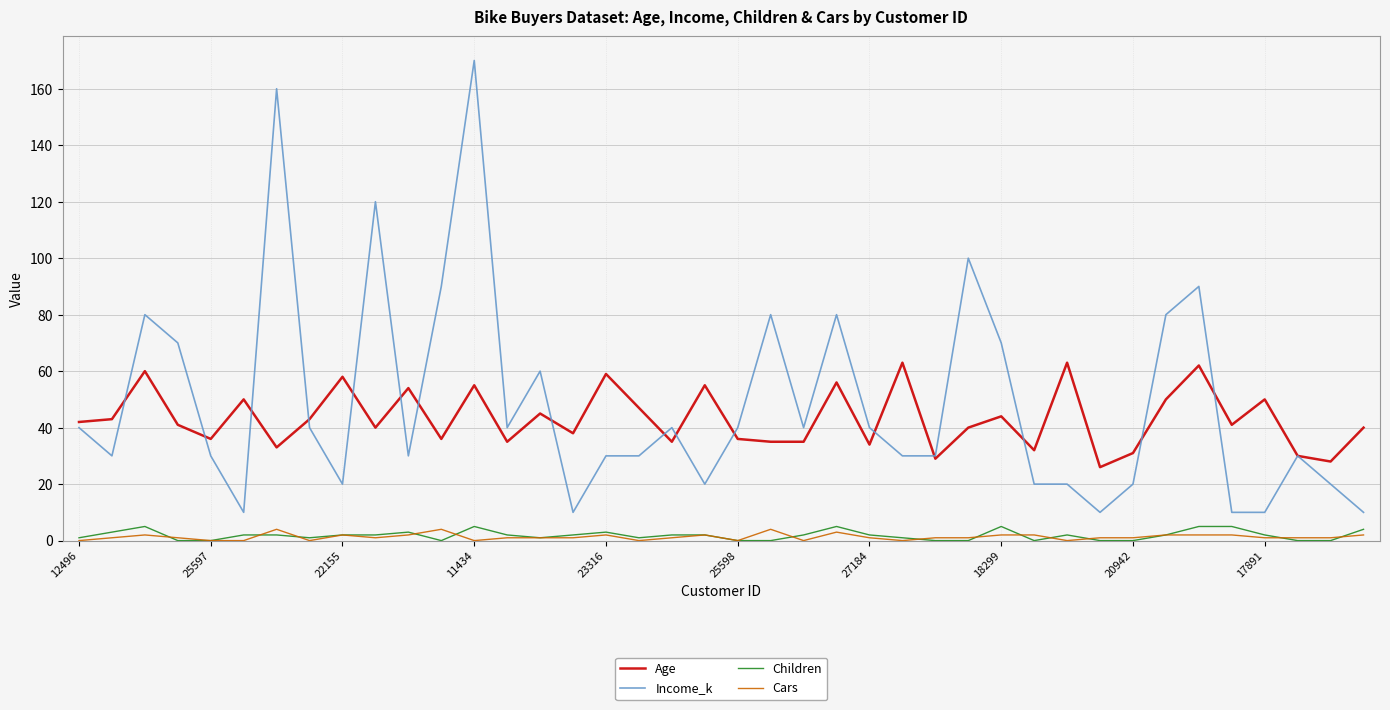

True or false: Age and Cars intersect in this chart.

False